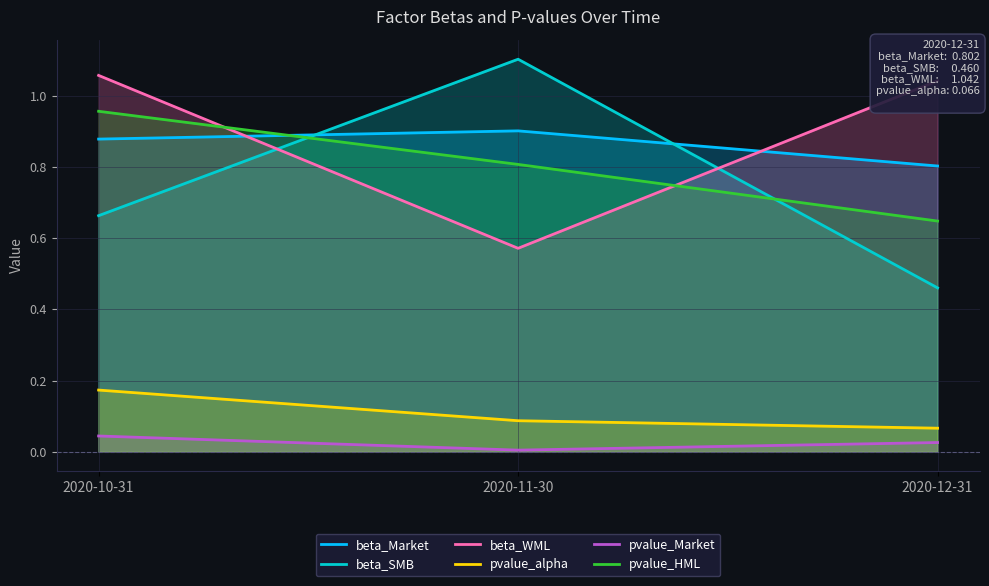

Which category has the lowest value in the pvalue_alpha series?

2020-12-31